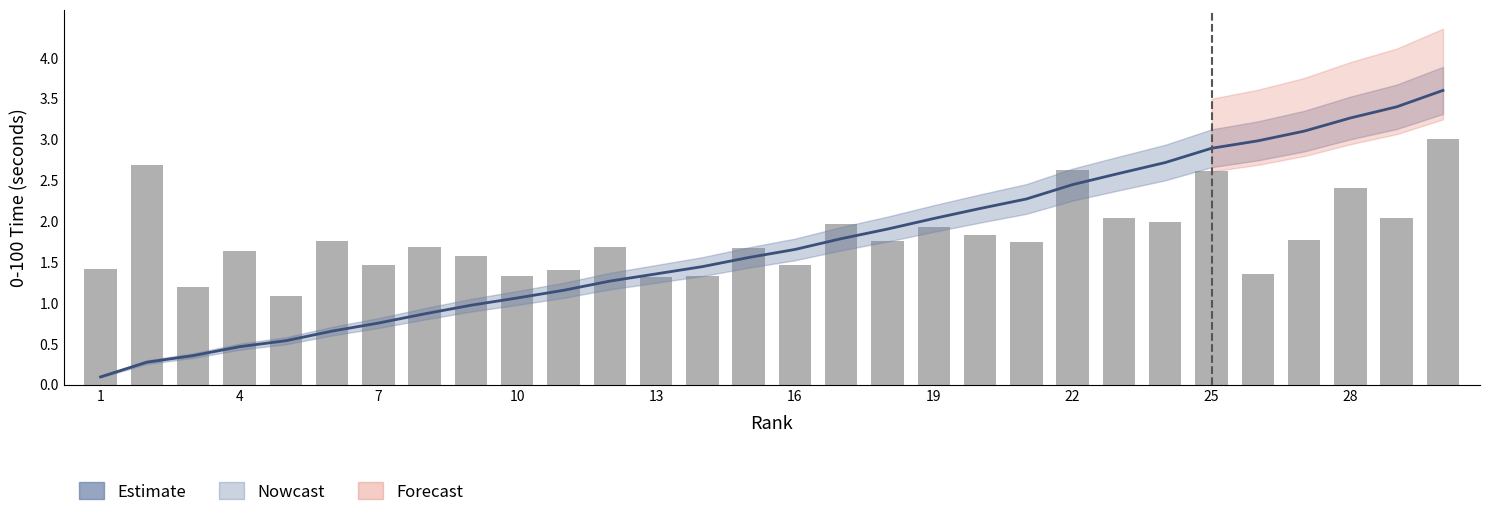

Read the value at 20.

1.8